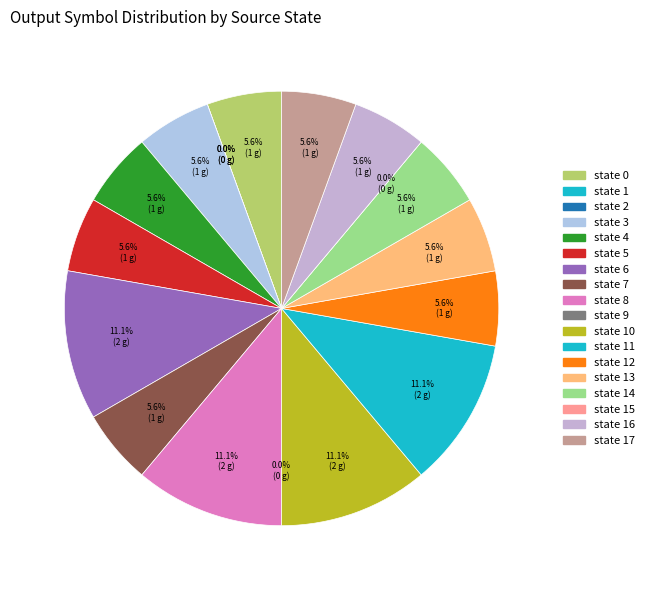

What percentage is NOT represented by state 15?

100.0%